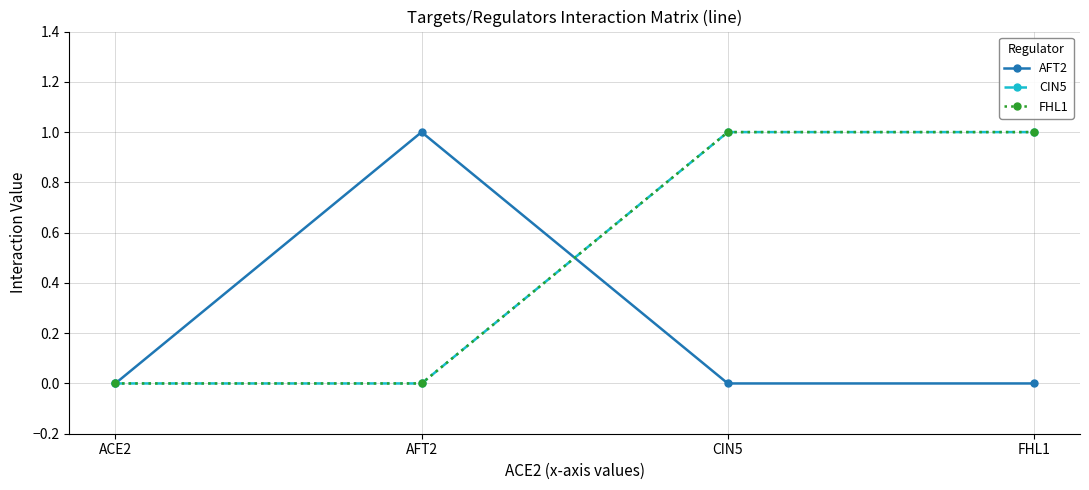

Does the chart display data point markers on the line(s)?

Yes